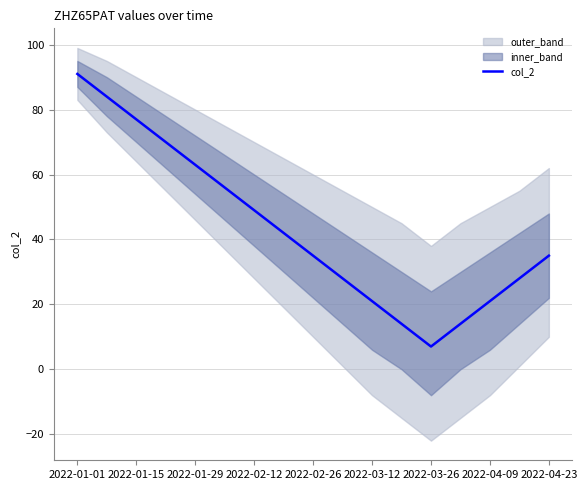

At which label does col_2 reach its peak?

2022-01-01